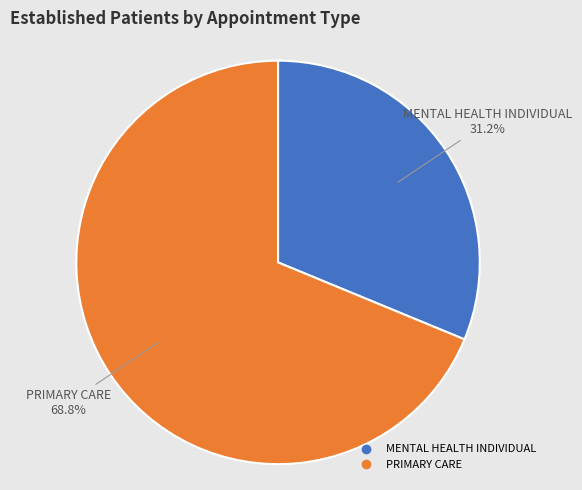

Is PRIMARY CARE the majority of the pie?

Yes